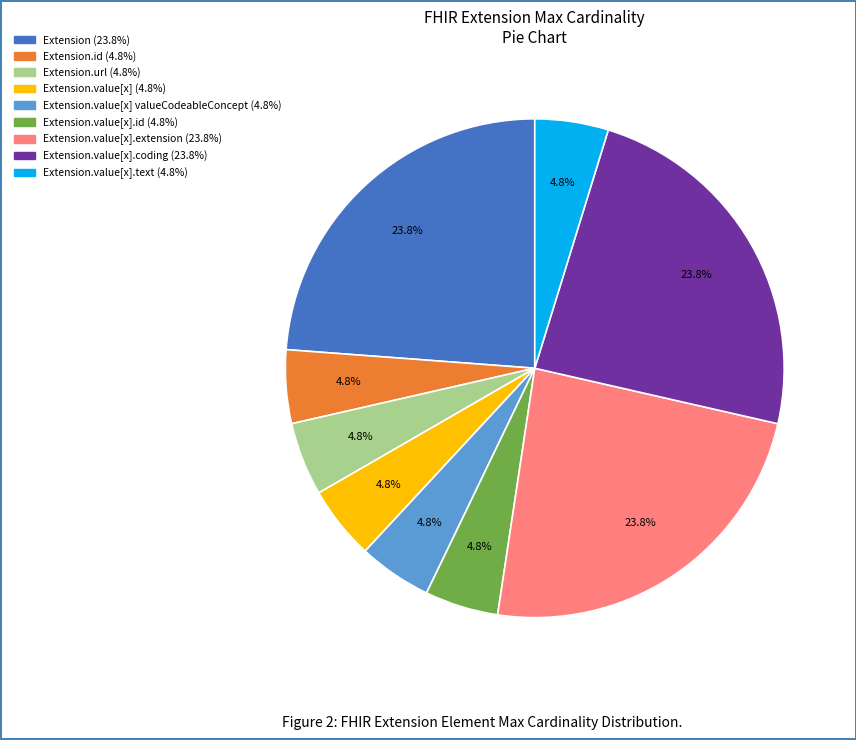

Is there a majority slice in this chart?

No